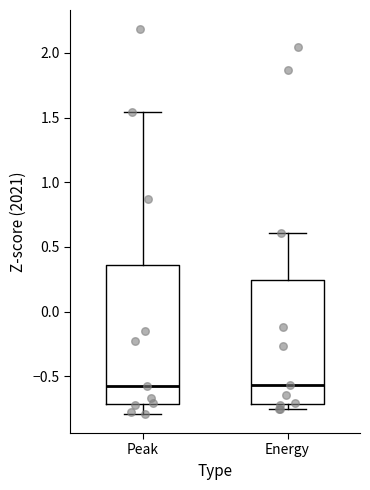

Where does the upper whisker of the box for Energy end on the y-axis? The values are not printed on the chart, so give them approximately, as read against the axis.

0.60